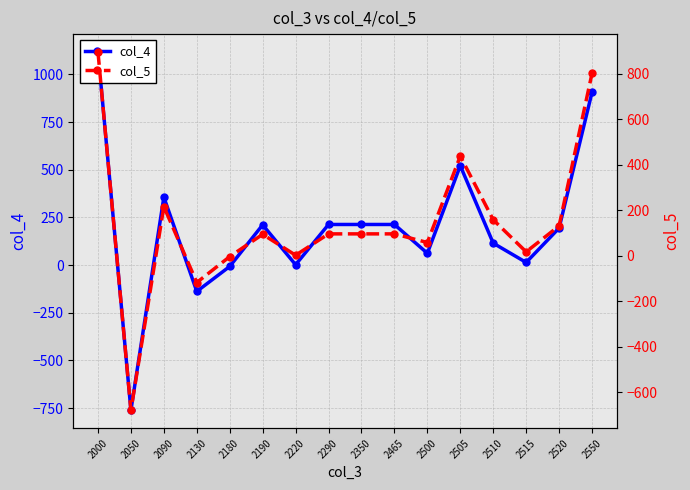

Between 2180 and 2190, which series saw the biggest shift?

col_4